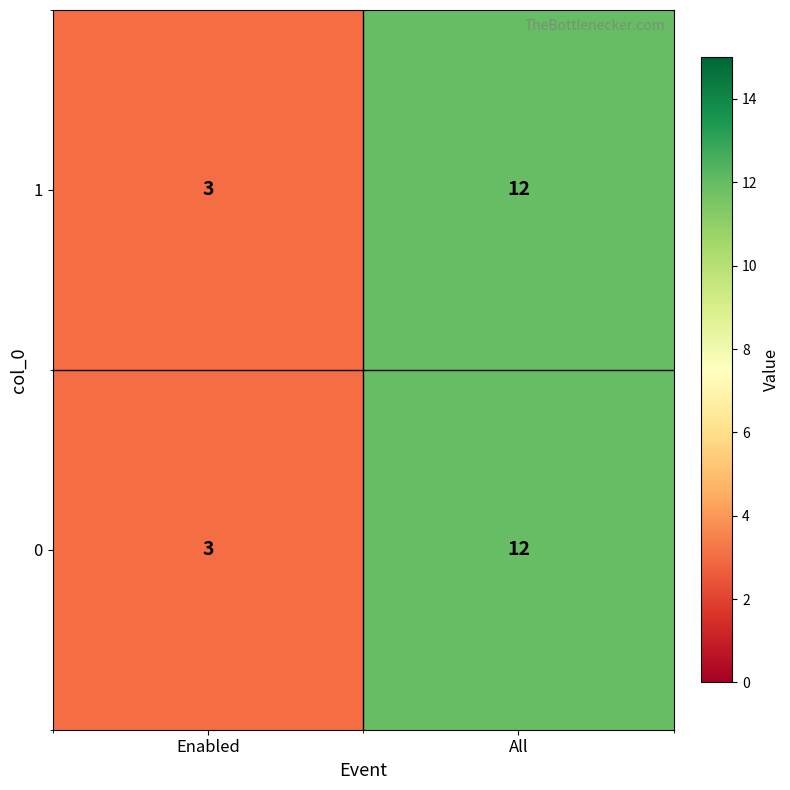

Reading left to right, extract all data points from this chart.

1: 3	12
0: 3	12